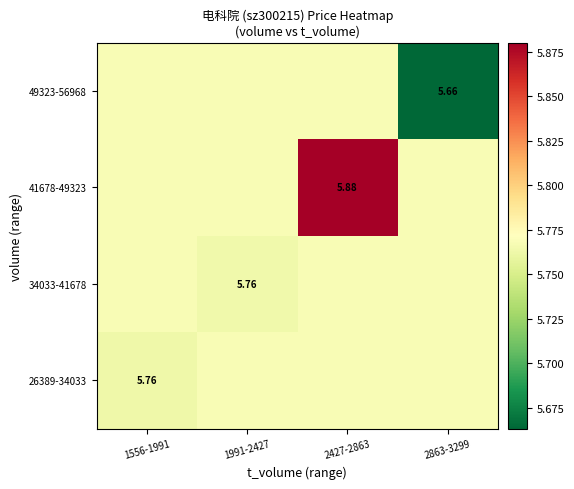

What is the greatest value displayed?

5.9